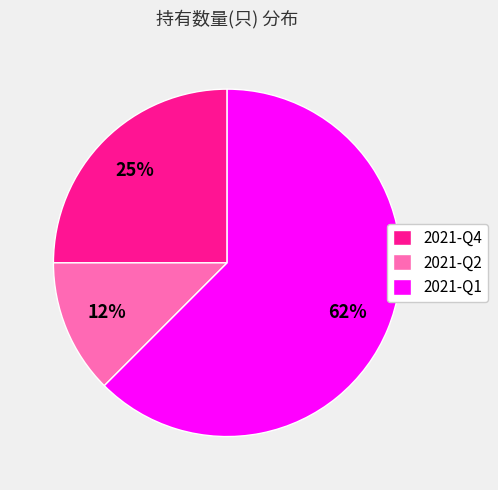

To the nearest percent, what is the combined percentage of 2021-Q2 and 2021-Q1?

75%